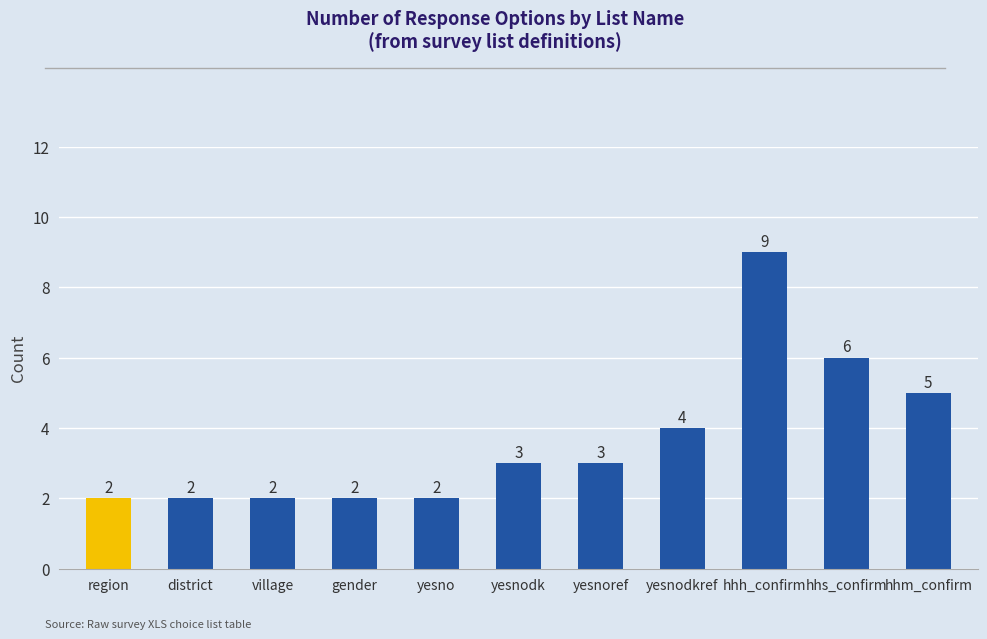

The chart shows a value of 2 at yesno. True or false?

True